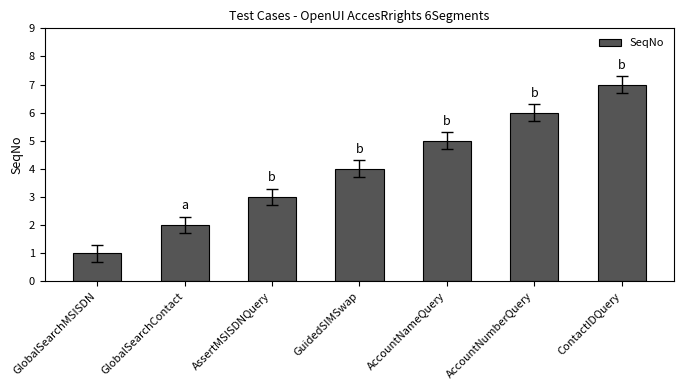

The chart shows a value of 3 at AssertMSISDNQuery. True or false?

True